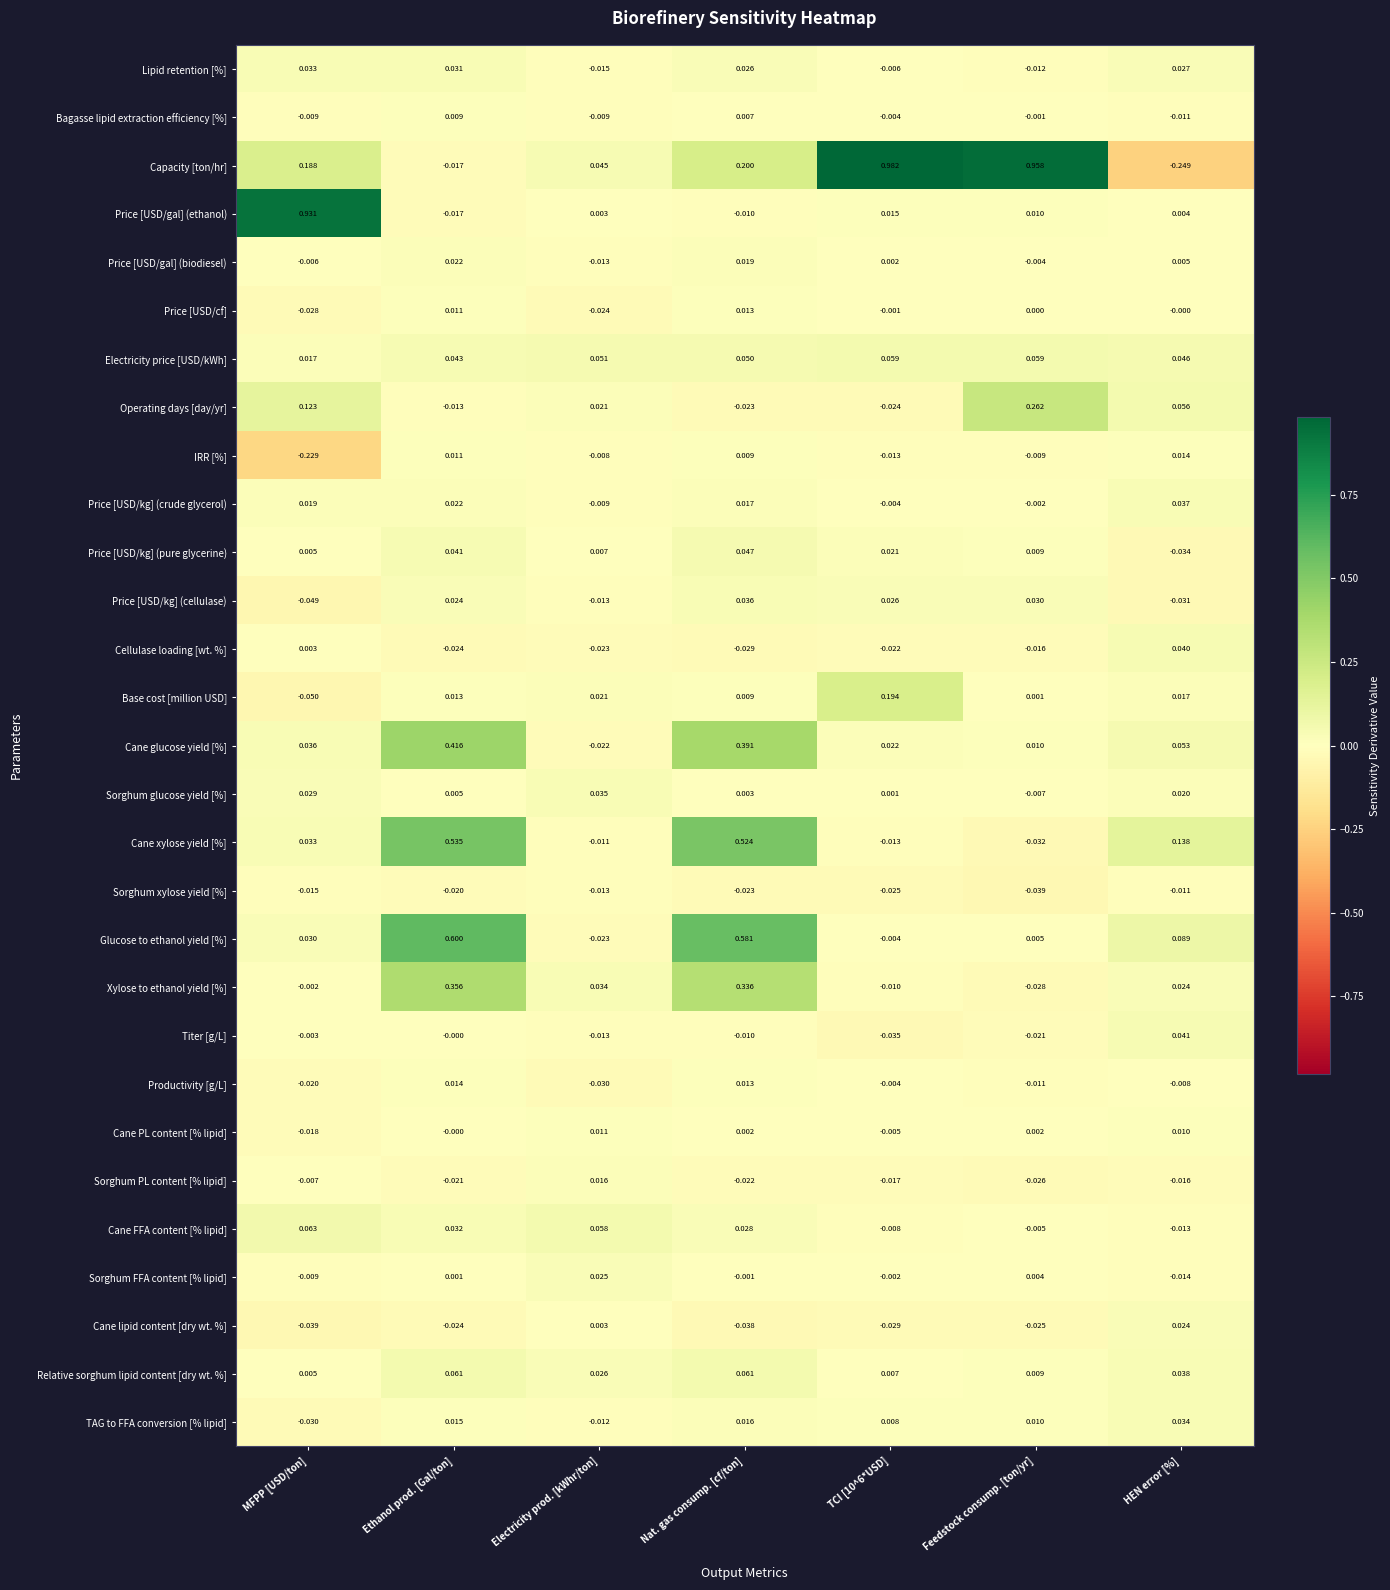

Between Electricity prod. [kWhr/ton] and Nat. gas consump. [cf/ton], which series saw the biggest shift?

Glucose to ethanol yield [%]